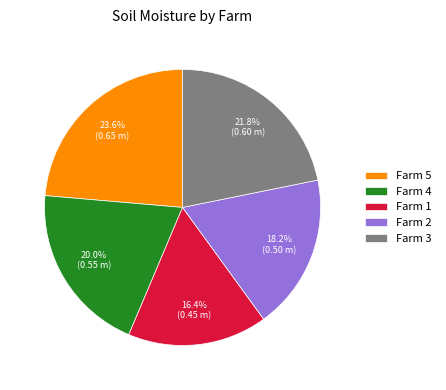

To the nearest percent, what portion does Farm 3 represent?

22%